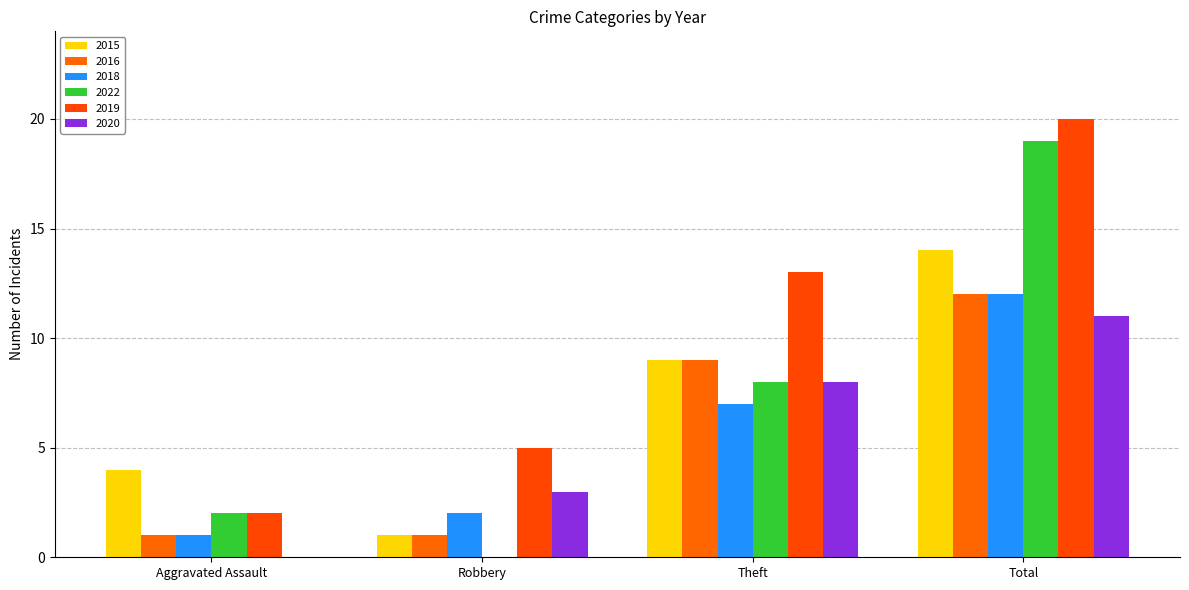

The 2015 series shows 4 at Total. True or false?

False